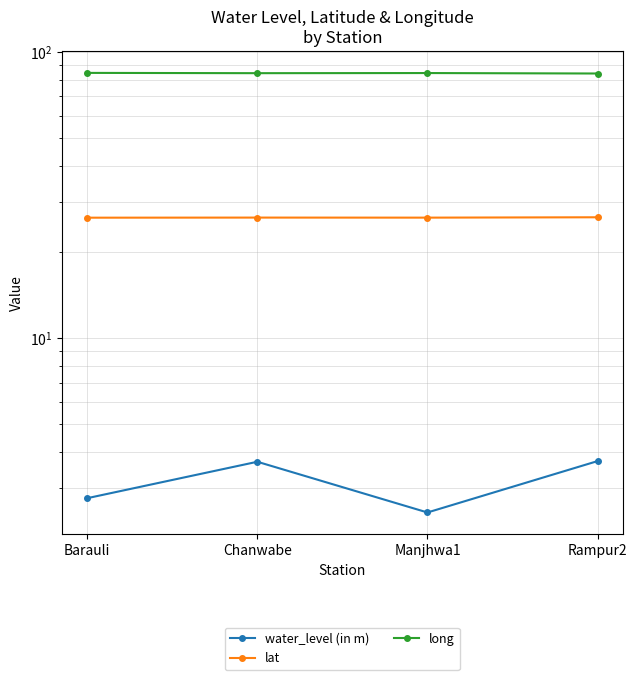

What is the approximate value of long at Chanwabe?

84.4